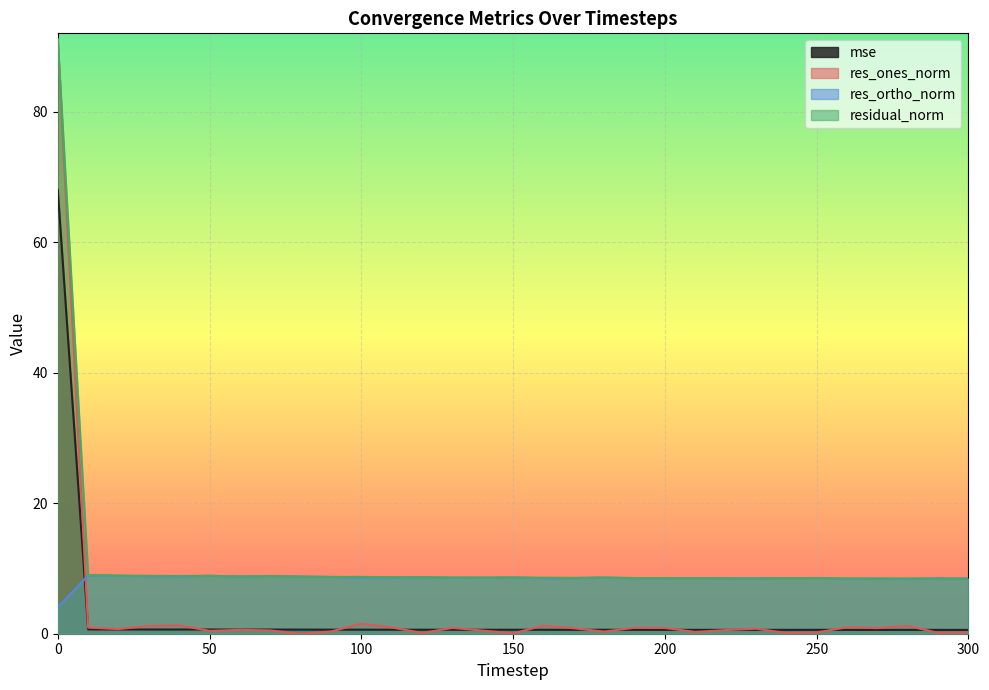

Is the value of mse at 170 greater than the value of res_ones_norm at 260?

No